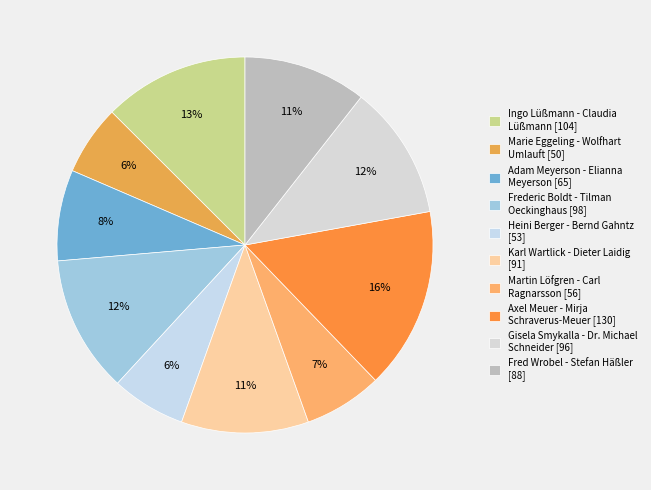

To the nearest percent, what is the average slice percentage?

10%